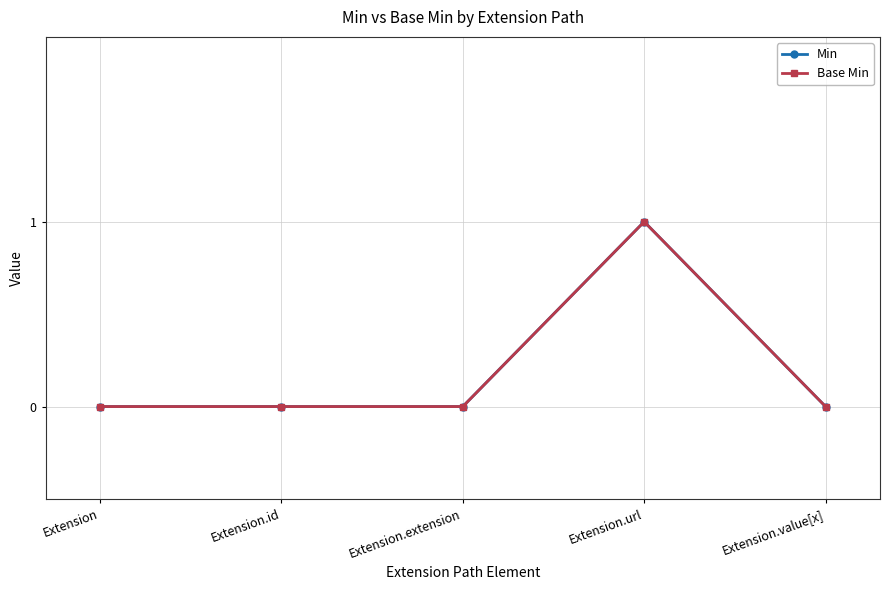

Does the chart have visible grid lines?

Yes